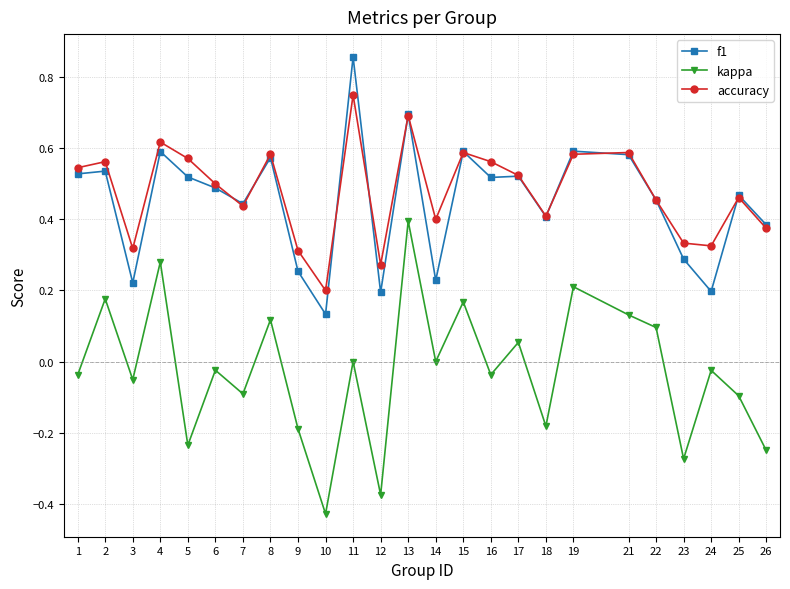

Is it true that kappa equals -0.1 at 18?

False